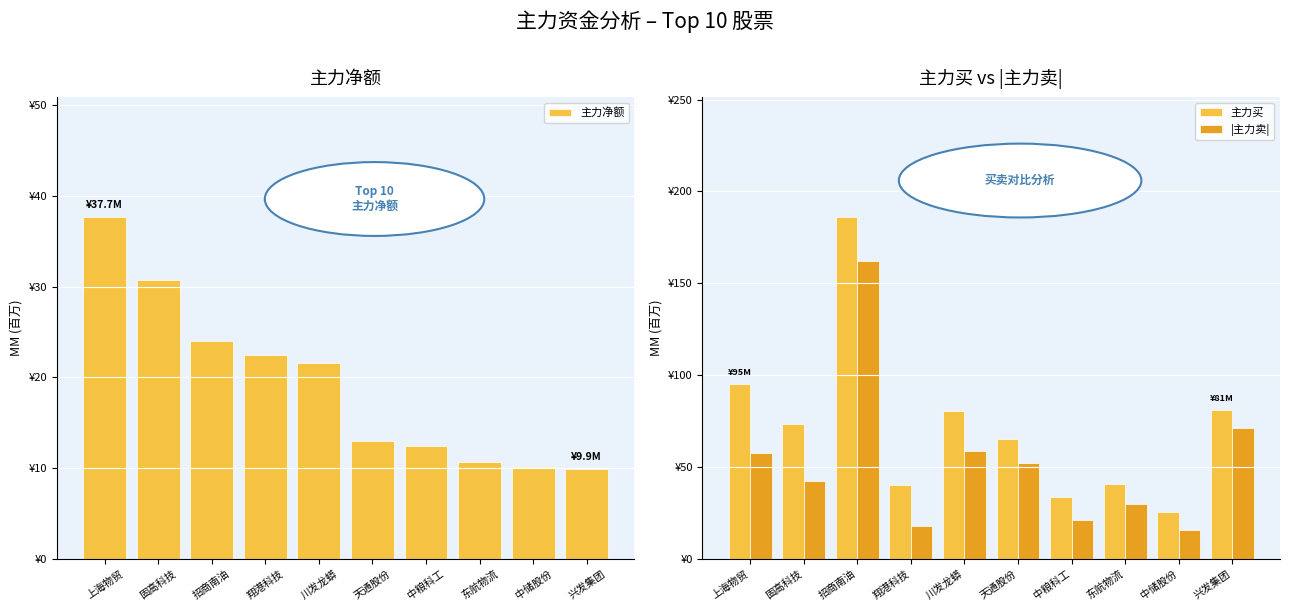

What position from the left is 兴发集团?

10